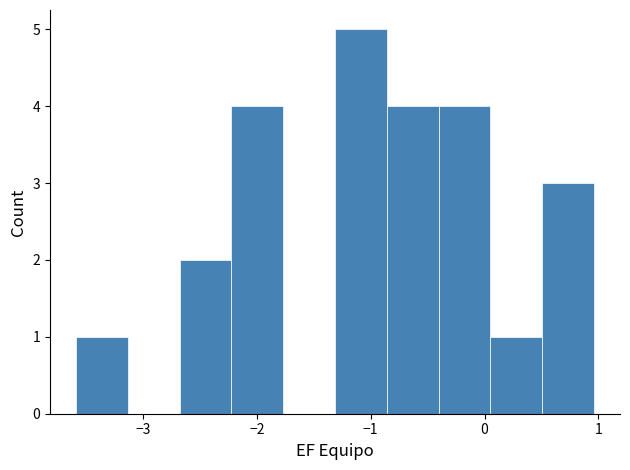

Which range on the x-axis has the tallest bar?

-1.3 to -0.9